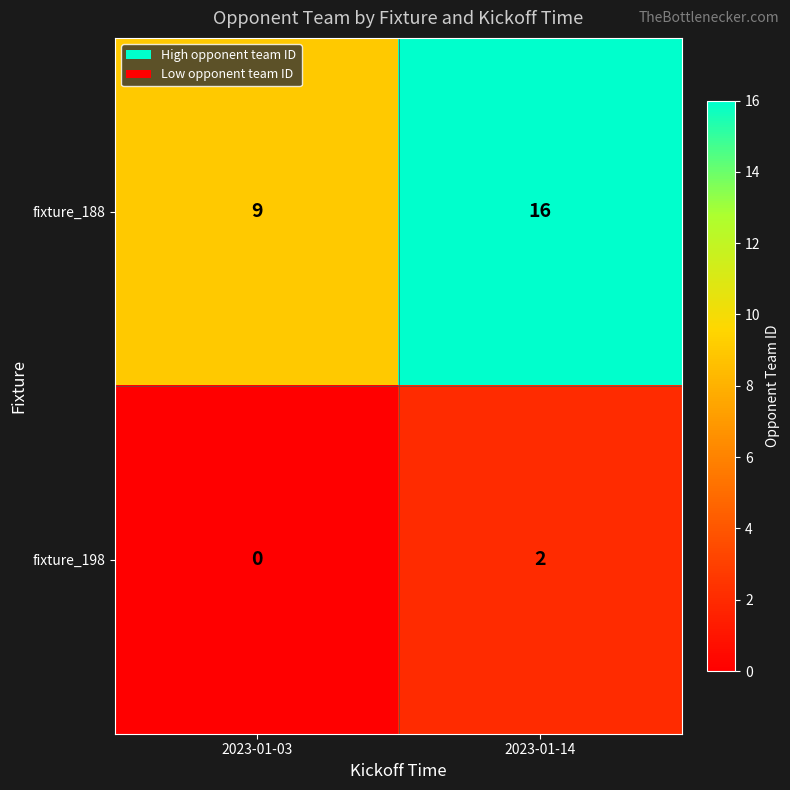

At how many categories does at least one series exceed 10?

1